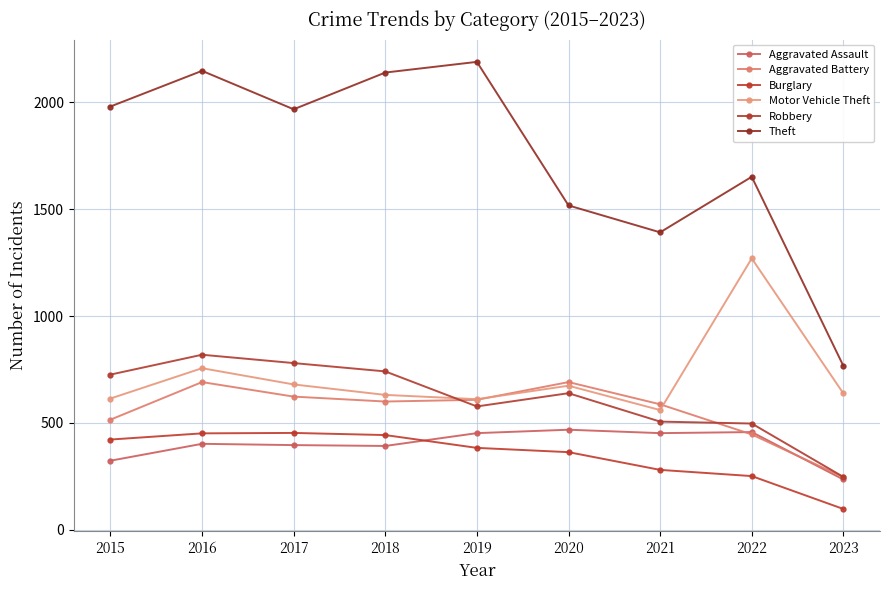

What is the minimum value shown in the chart?

97